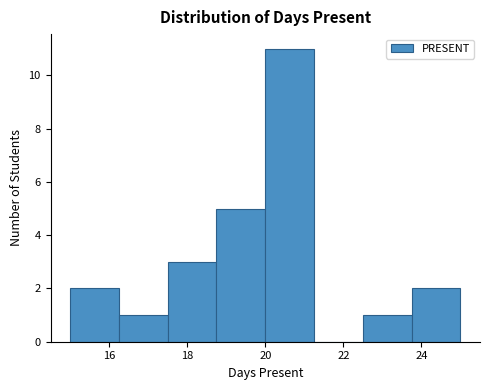

Which range on the x-axis has the tallest bar?

20.00 to 21.25